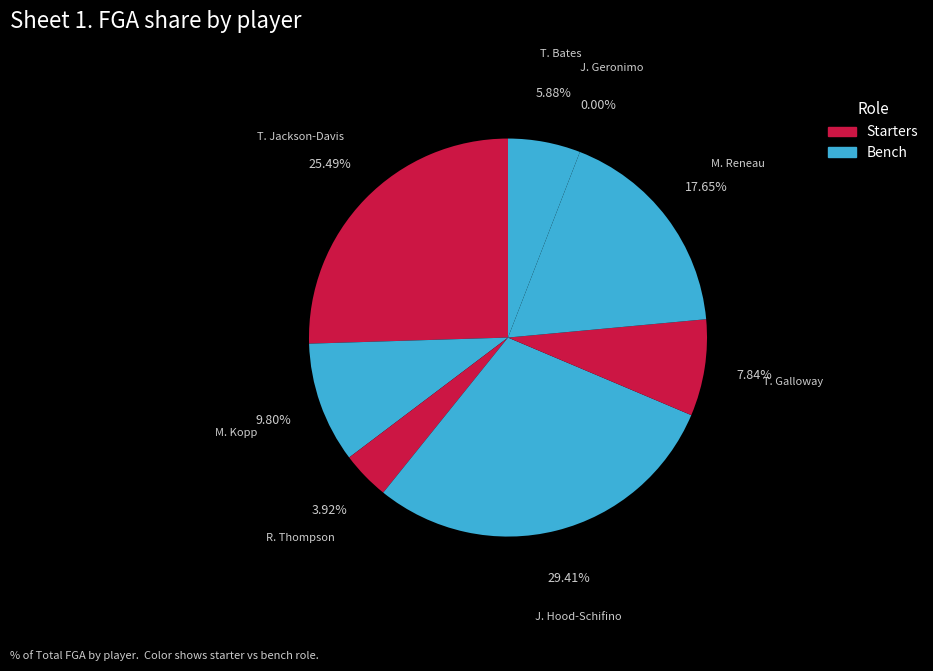

Rank the categories by value from lowest to highest.

J. Geronimo, R. Thompson, T. Bates, T. Galloway, M. Kopp, M. Reneau, T. Jackson-Davis, J. Hood-Schifino